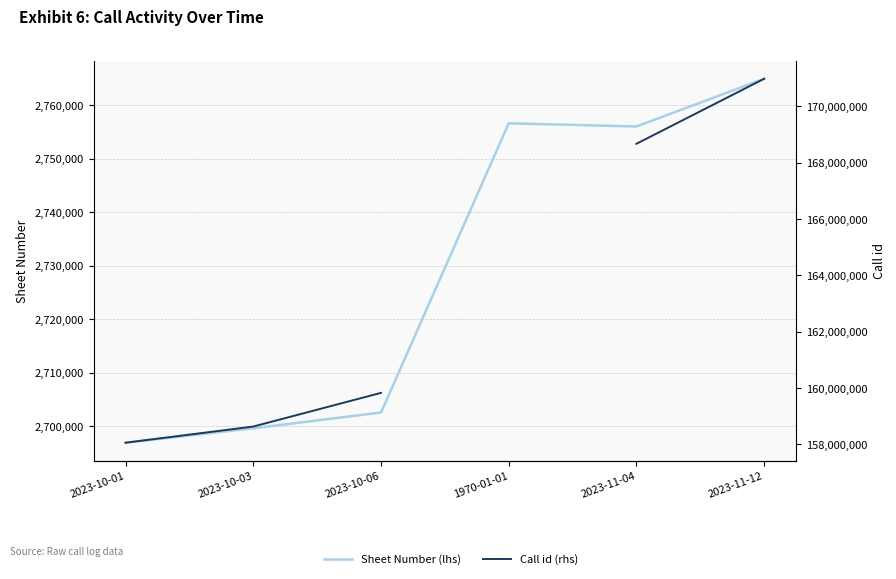

Which series changed the most between 2023-10-01 and 2023-11-12?

Call id (rhs)